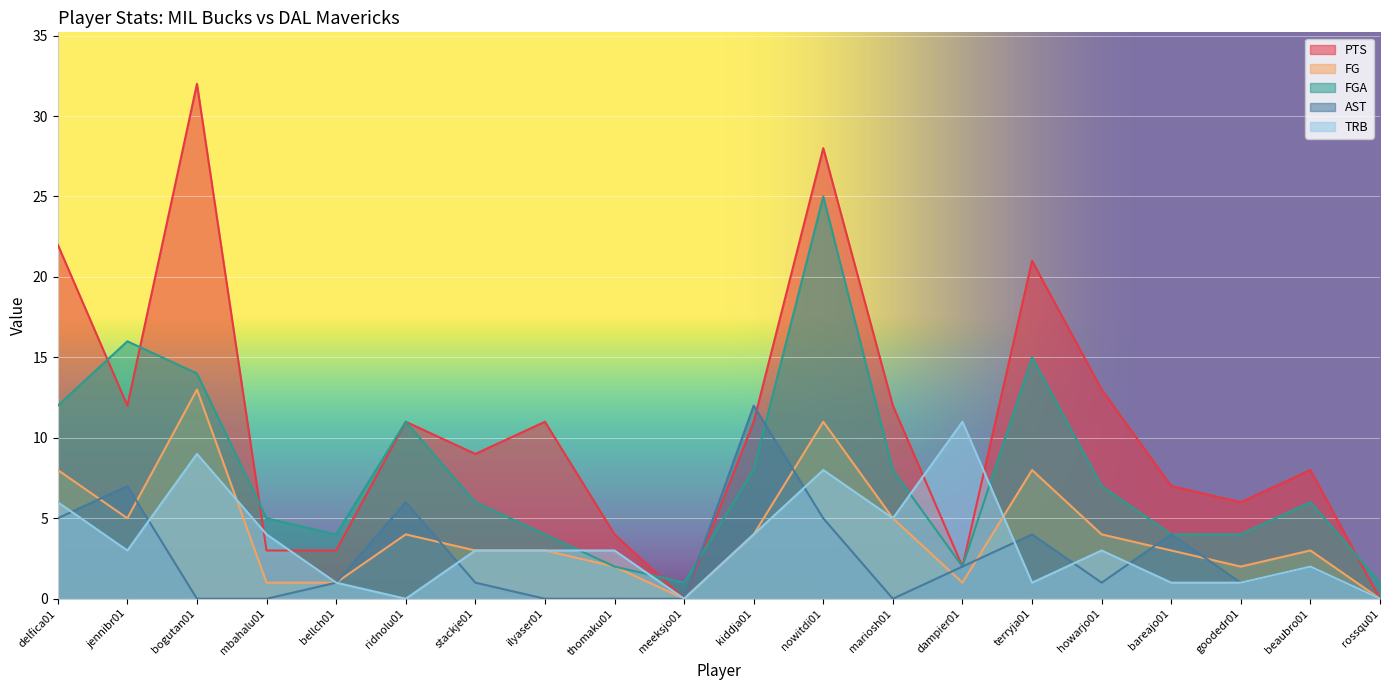

Between meeksjo01 and kiddja01, which series saw the biggest shift?

AST